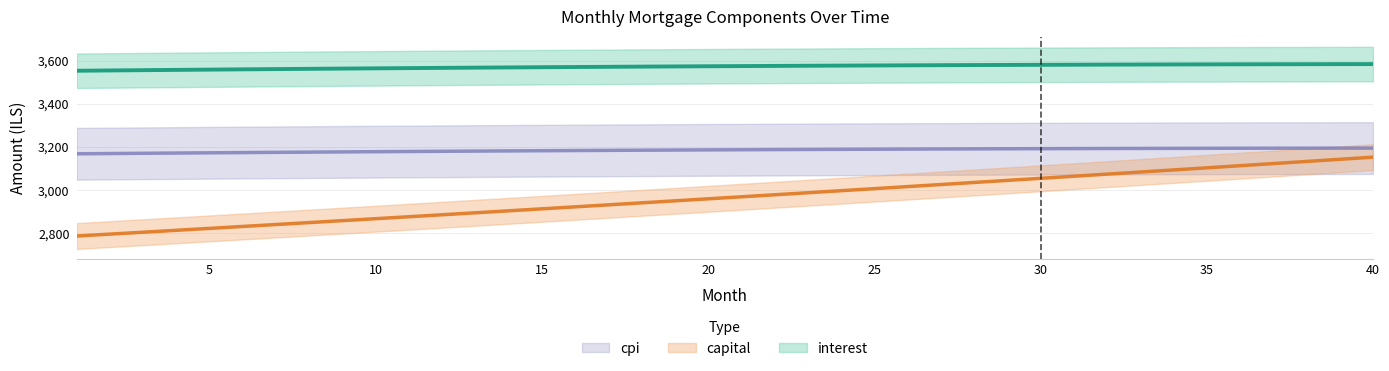

What is the sum of the capital values at 3 and 20?

5763.4